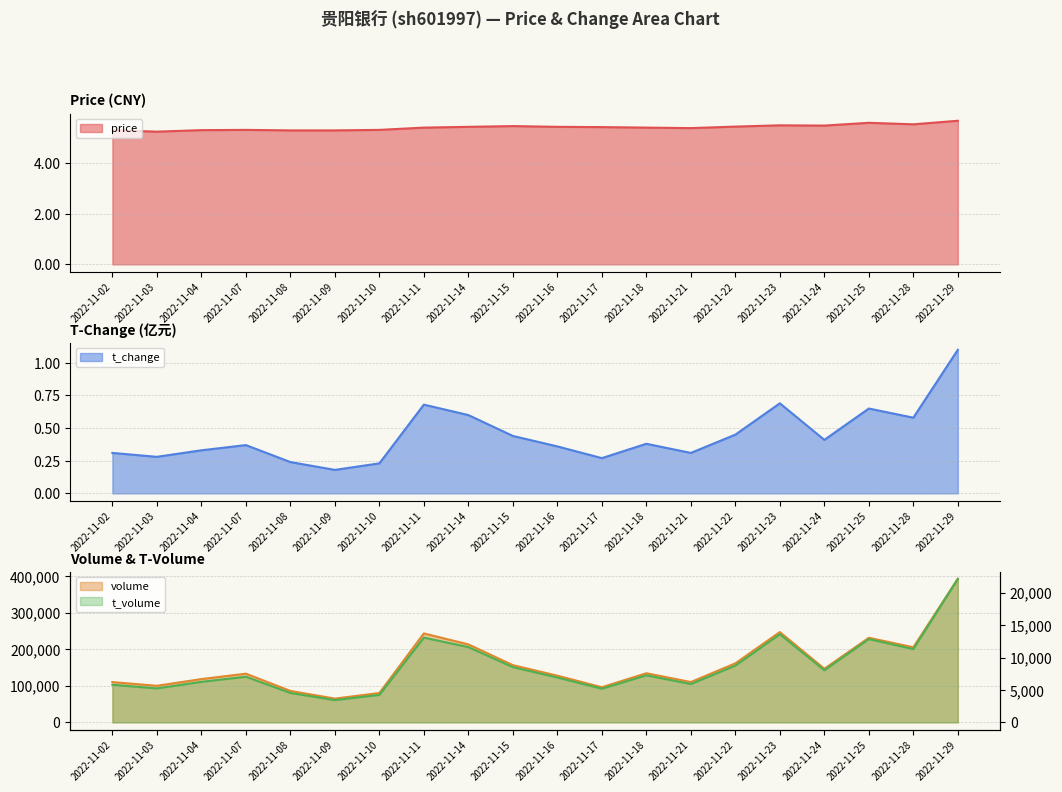

True or false: price and t_change cross at least once.

False